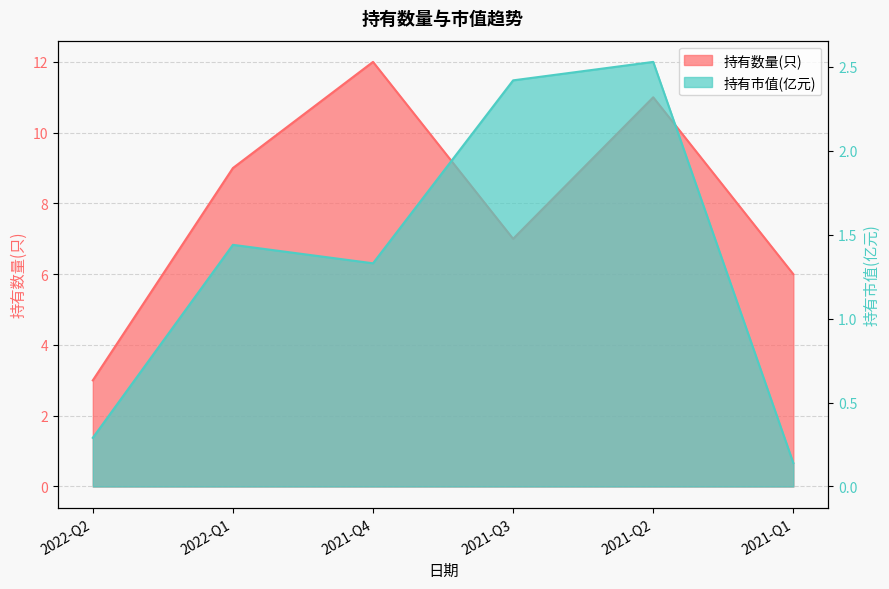

What value does the 持有数量(只) series have at 2022-Q1?

9.0